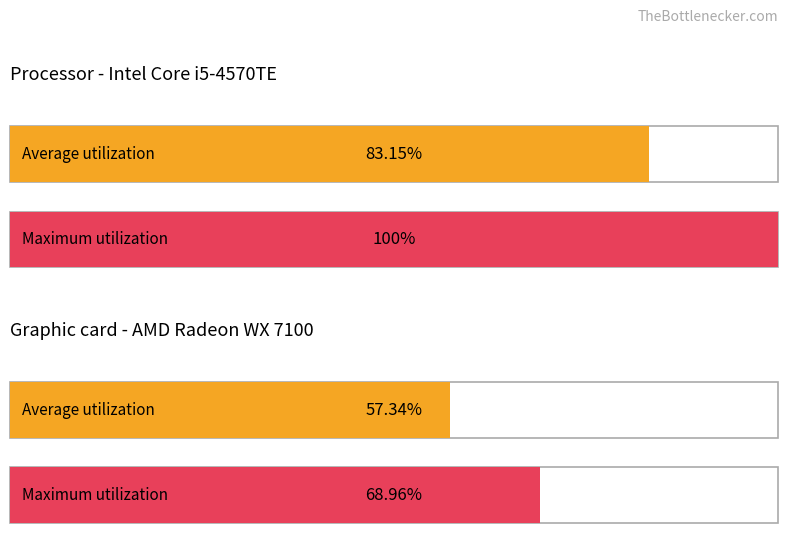

What are all the series names shown in the legend?

Average utilization, Maximum utilization